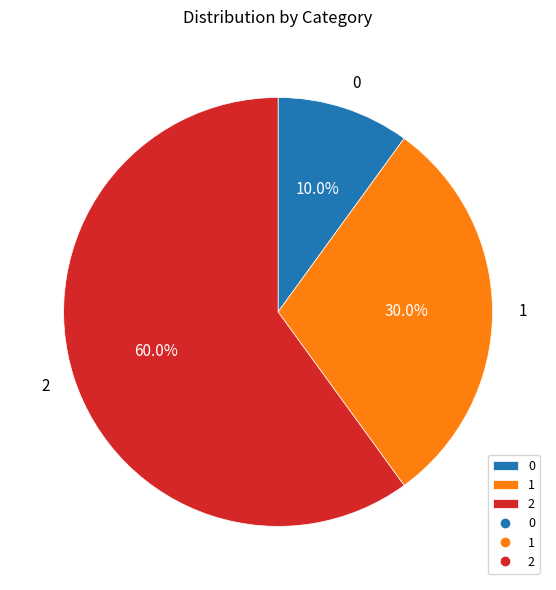

Does 2 account for over 50% of the chart?

Yes